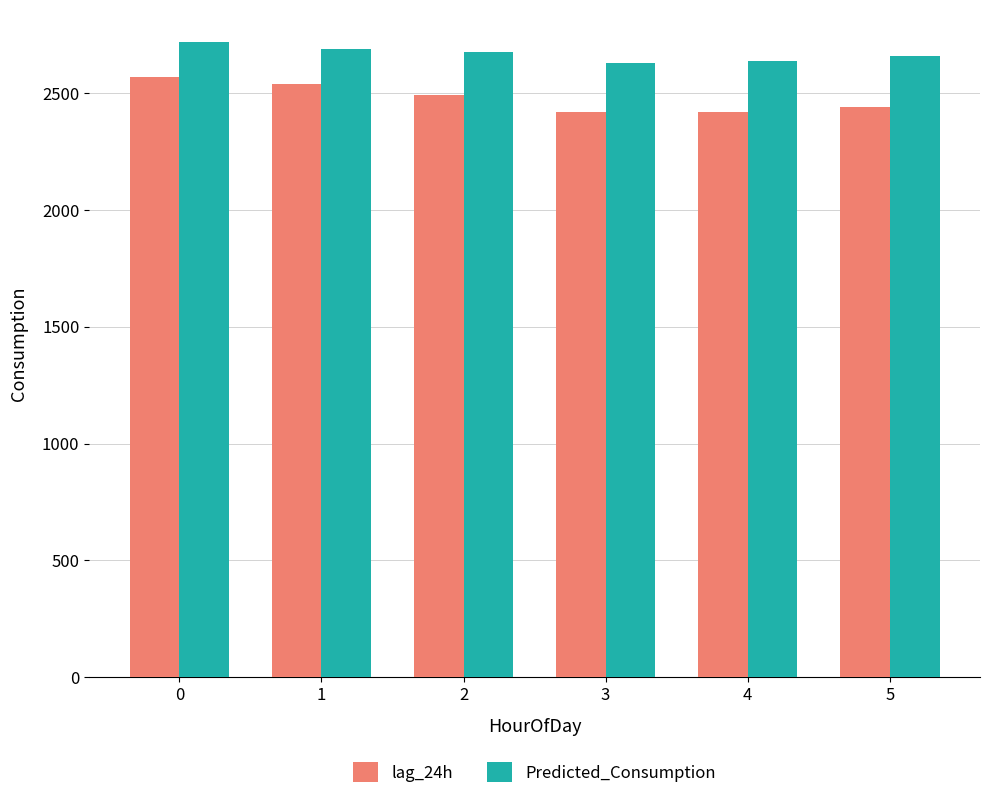

What are all the series names shown in the legend?

lag_24h, Predicted_Consumption